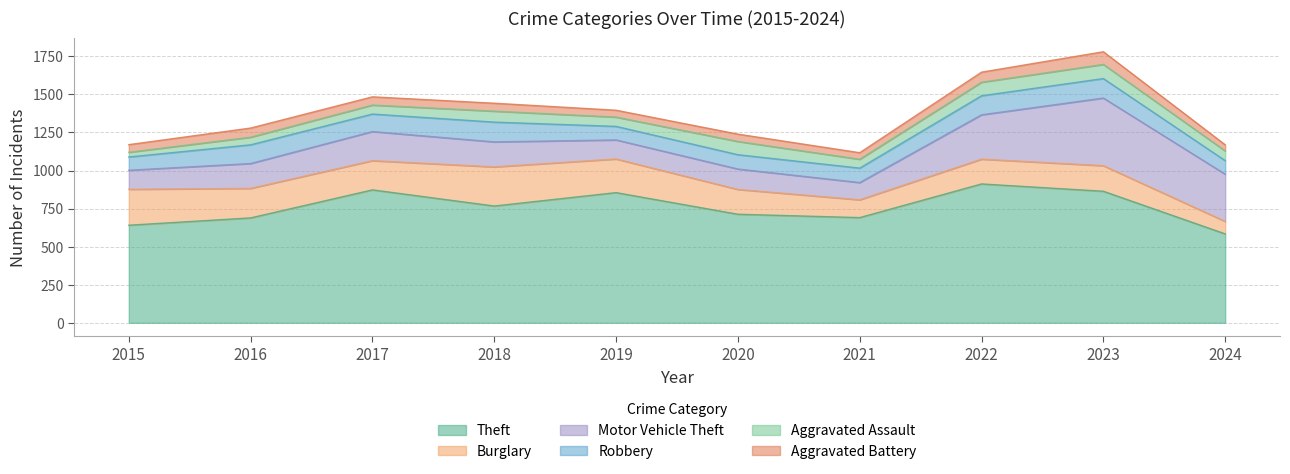

What is the difference between the Theft values at 2015 and 2024?

57